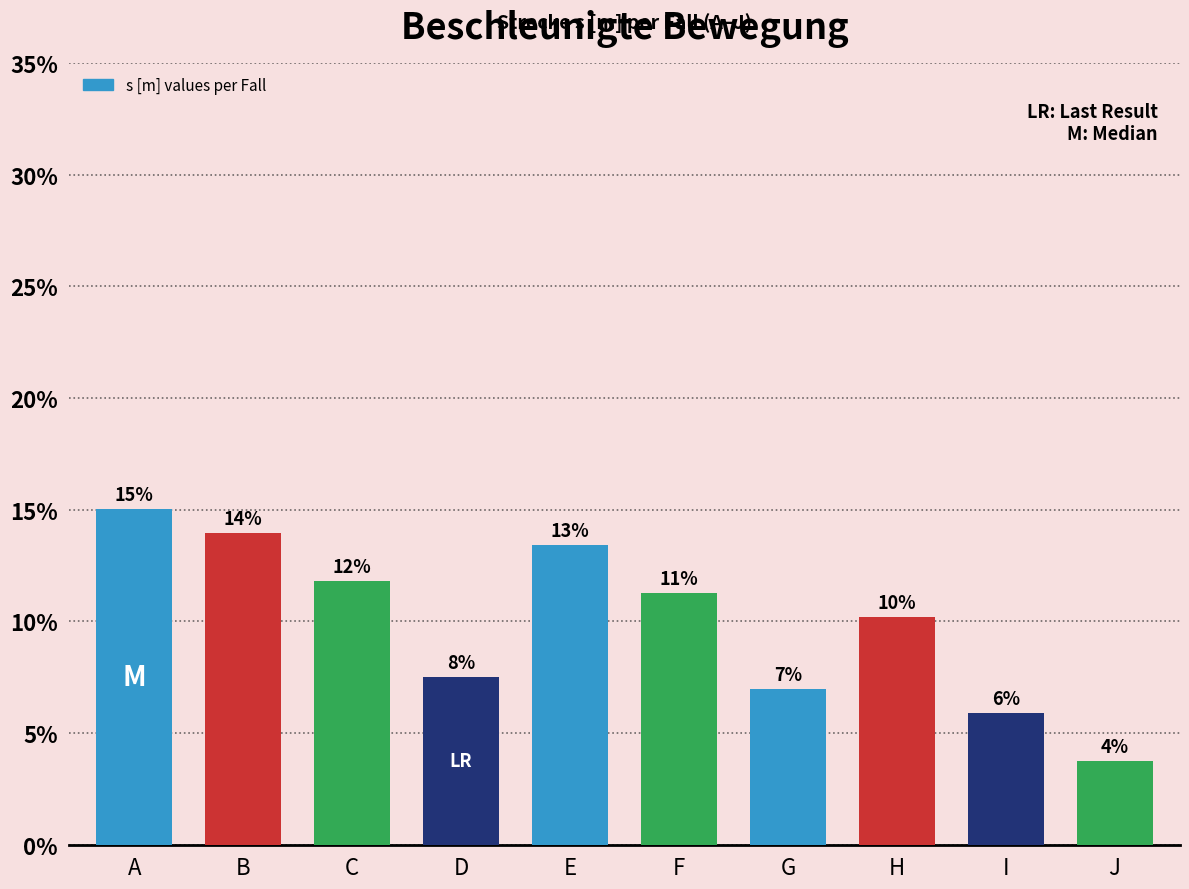

Which label corresponds to the largest value in the chart?

A